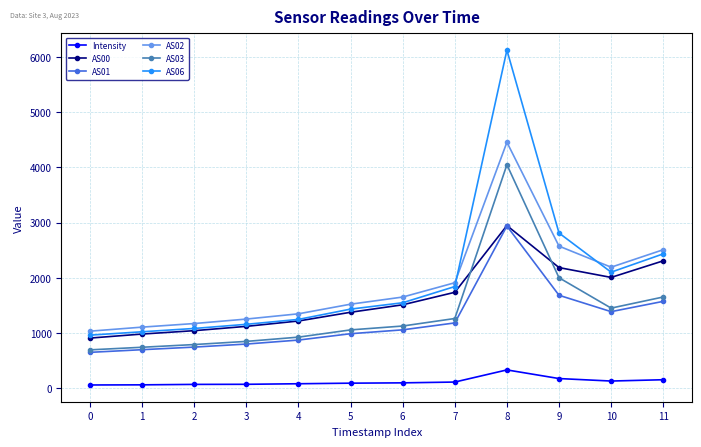

True or false: AS01 and AS02 intersect in this chart.

False